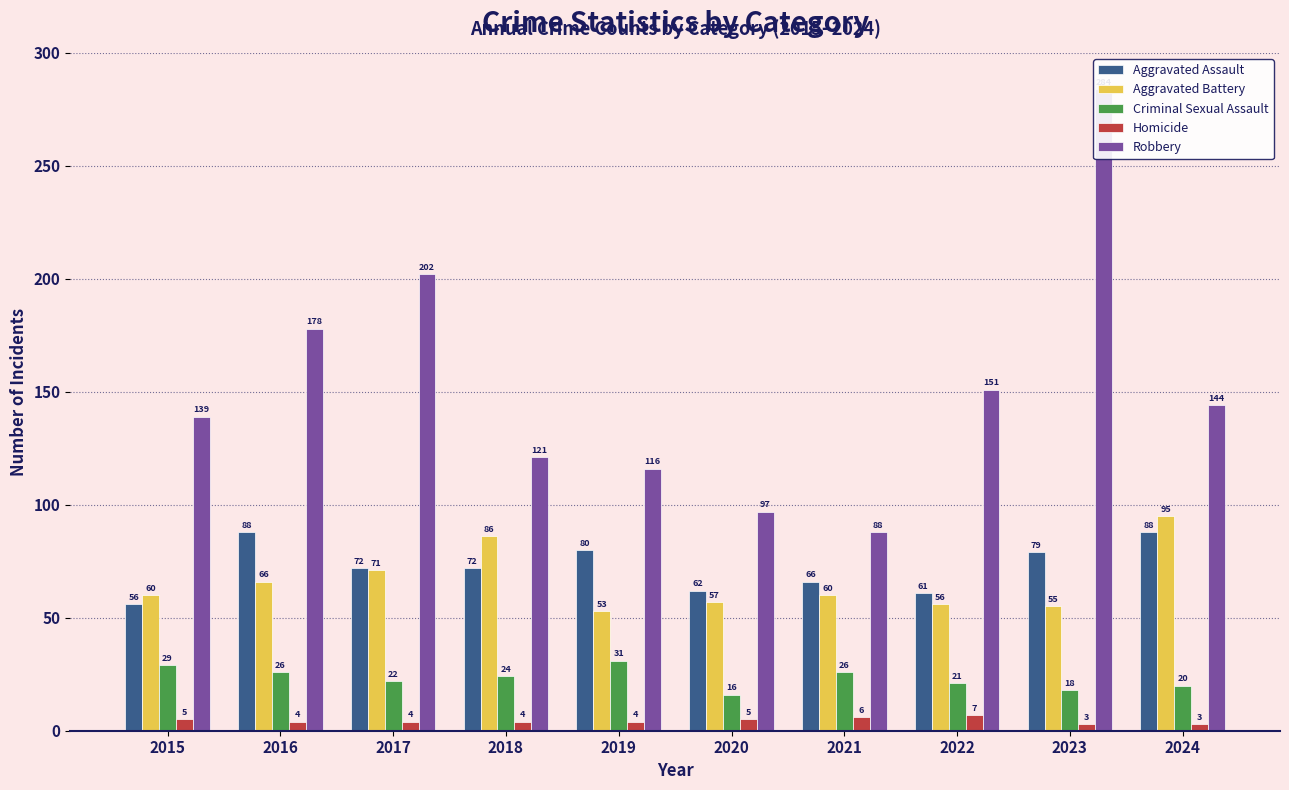

Between 2016 and 2023, which series saw the biggest shift?

Robbery